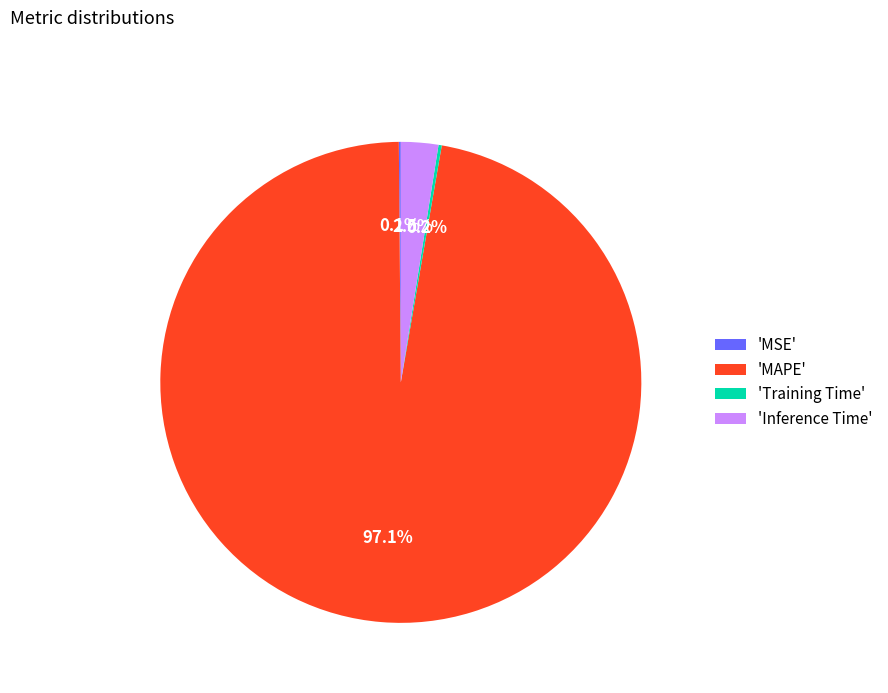

To the nearest percent, what is the difference between the largest and smallest slice percentages?

97%